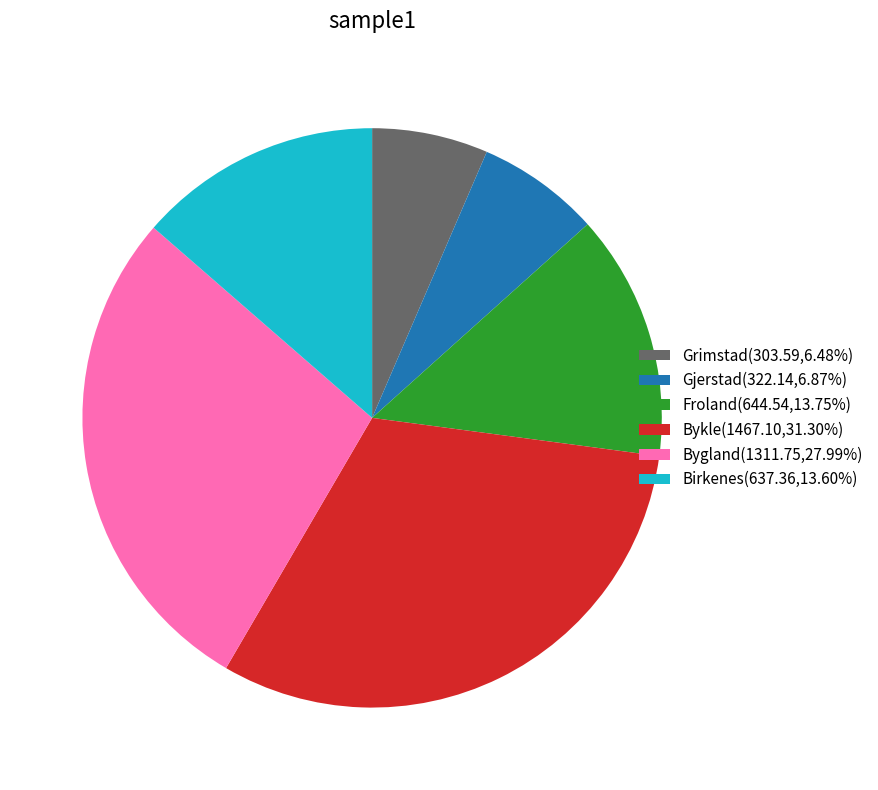

Is the sum of Bygland and Gjerstad greater than half?

No